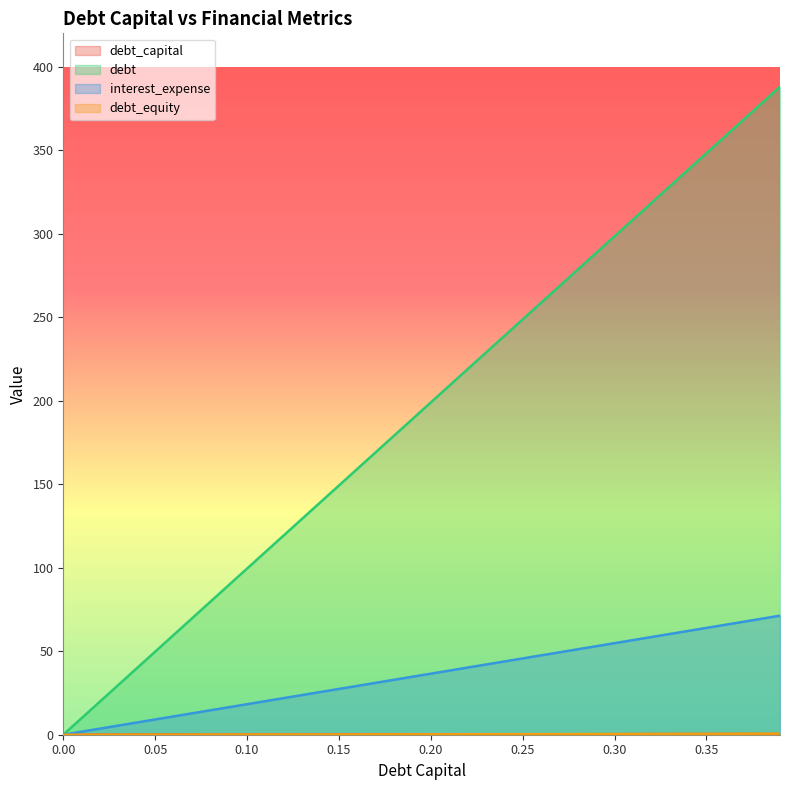

Which series has the largest range (max minus min)?

debt